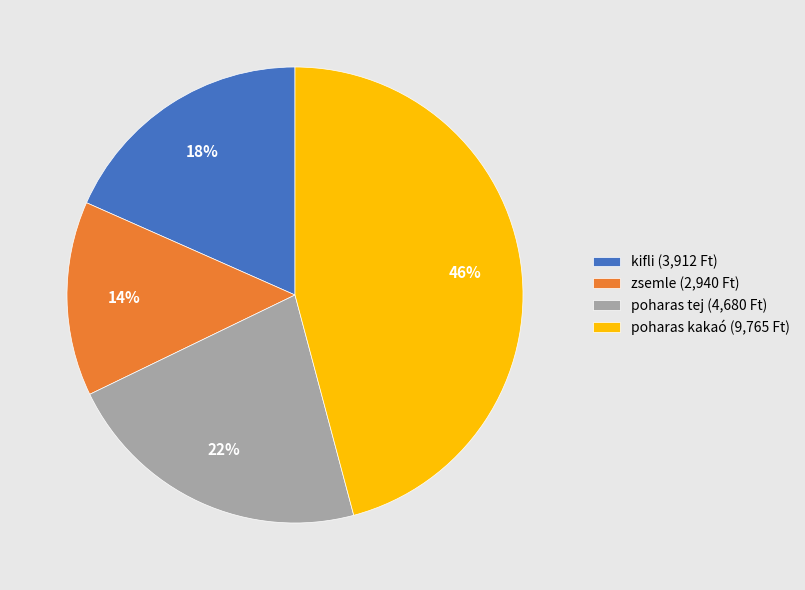

Which has a higher value, poharas tej (4,680 Ft) or zsemle (2,940 Ft)?

poharas tej (4,680 Ft)